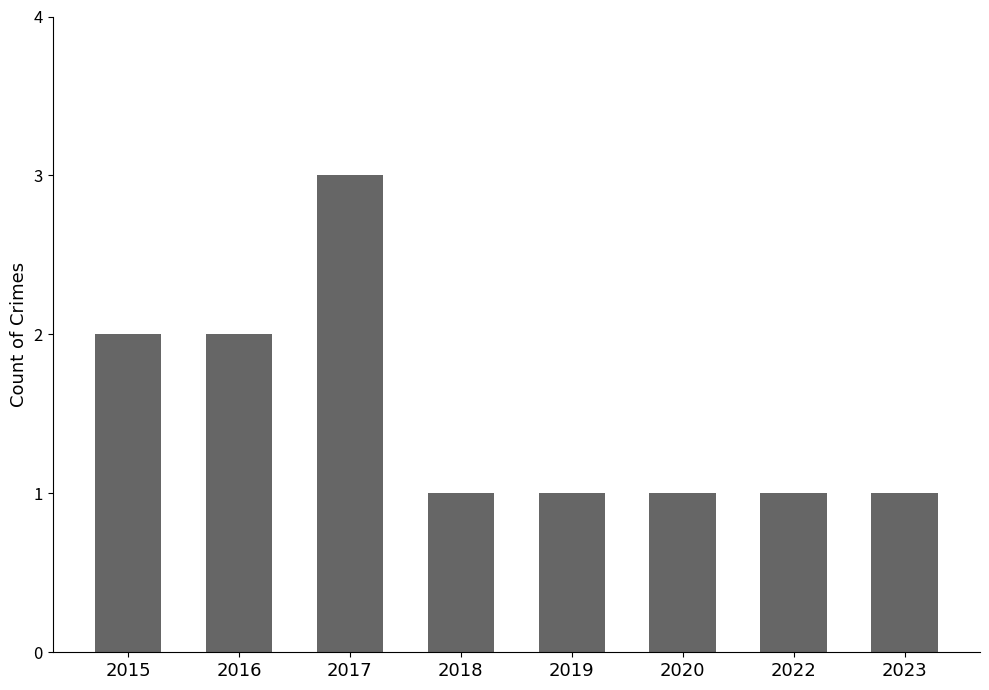

What is the sum of all values?

12